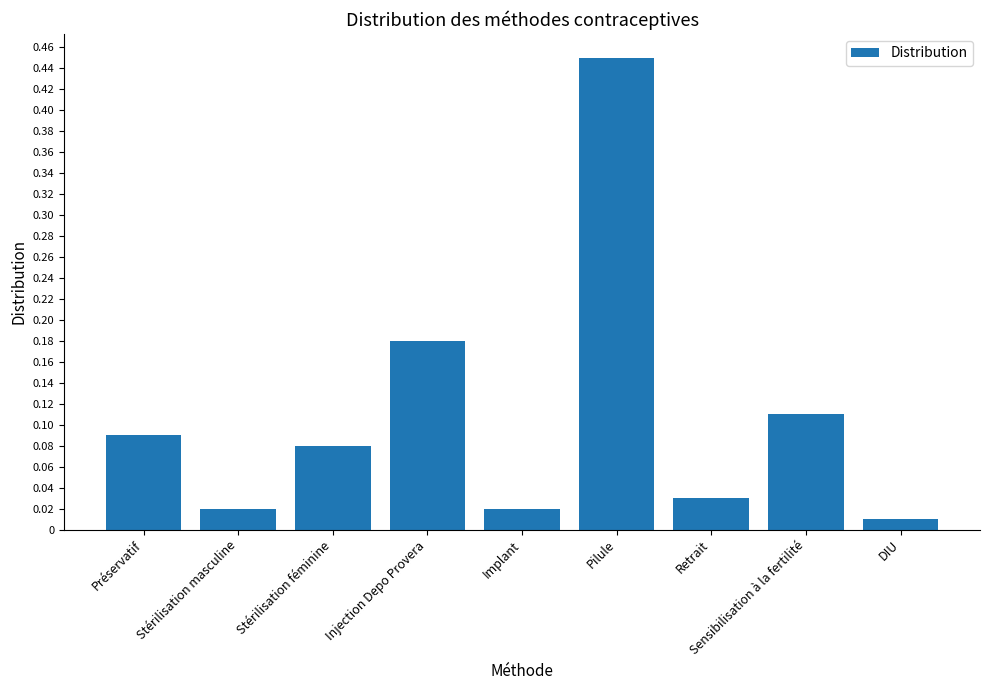

What position from the left is Injection Depo Provera?

4